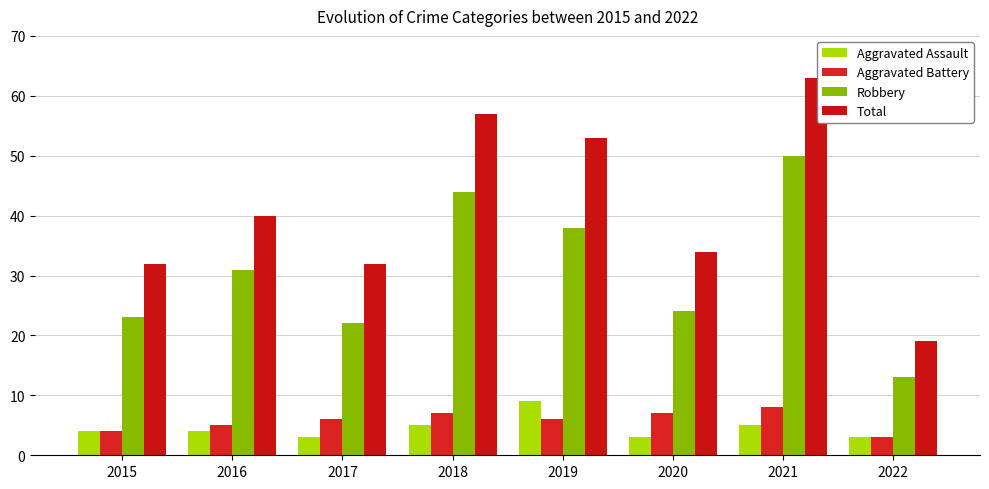

Which has a higher value, 2018 or 2022?

2018